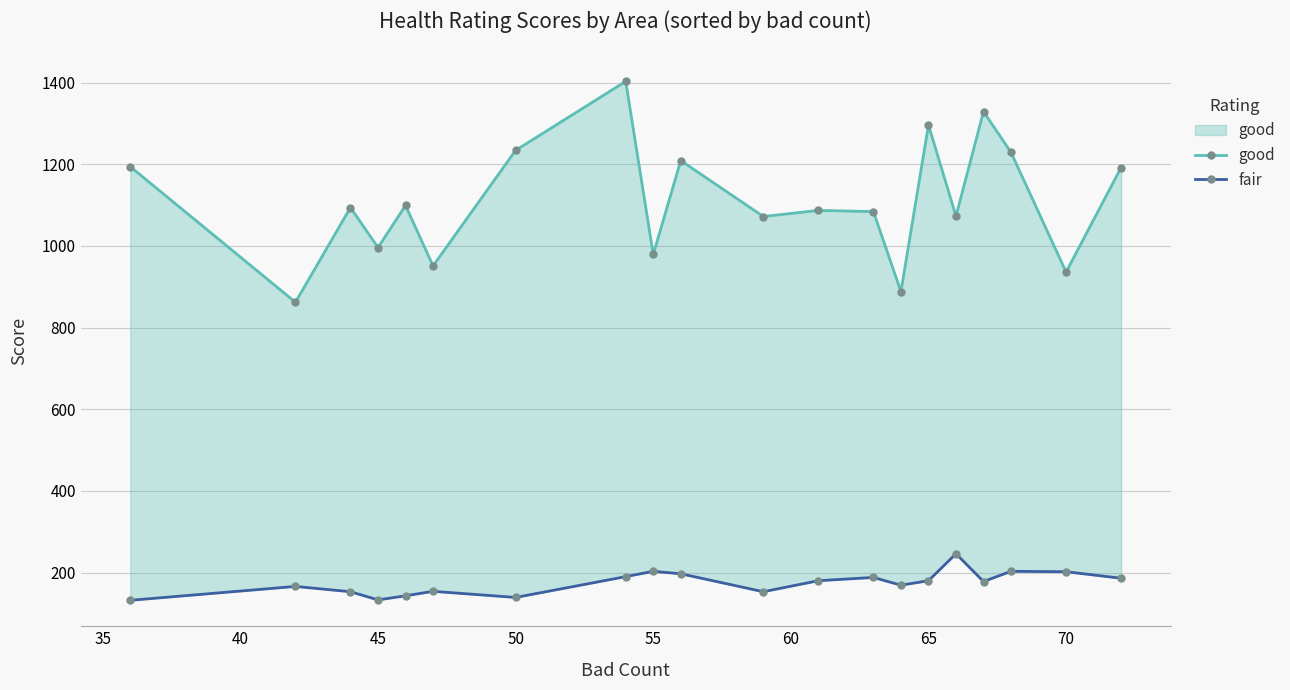

Reading right to left, transcribe all the data shown in this chart.

good: 1192	936	1229	1329	1073	1296	888	1084	1087	1072	1209	979	1403	1234	951	1099	996	1094	862	1194
fair: 186	202	203	178	246	180	169	188	180	153	197	203	190	139	154	143	133	153	166	132